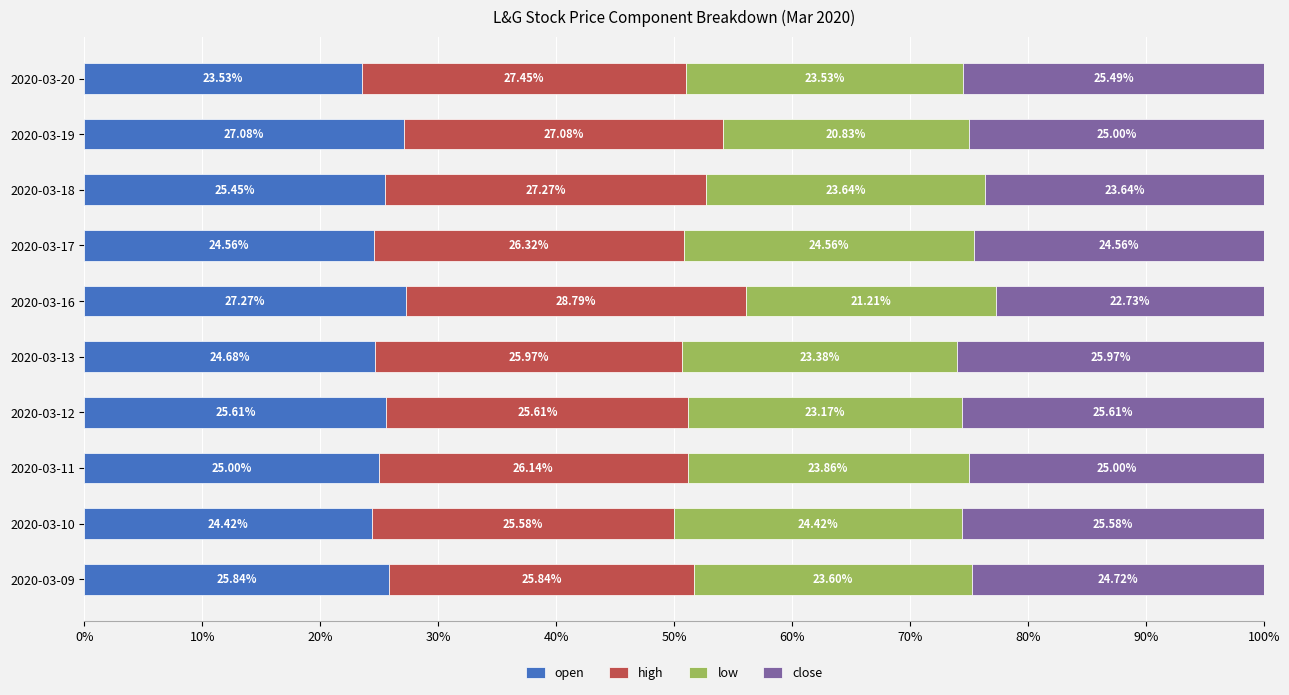

What is the sum of all open values?

253.4